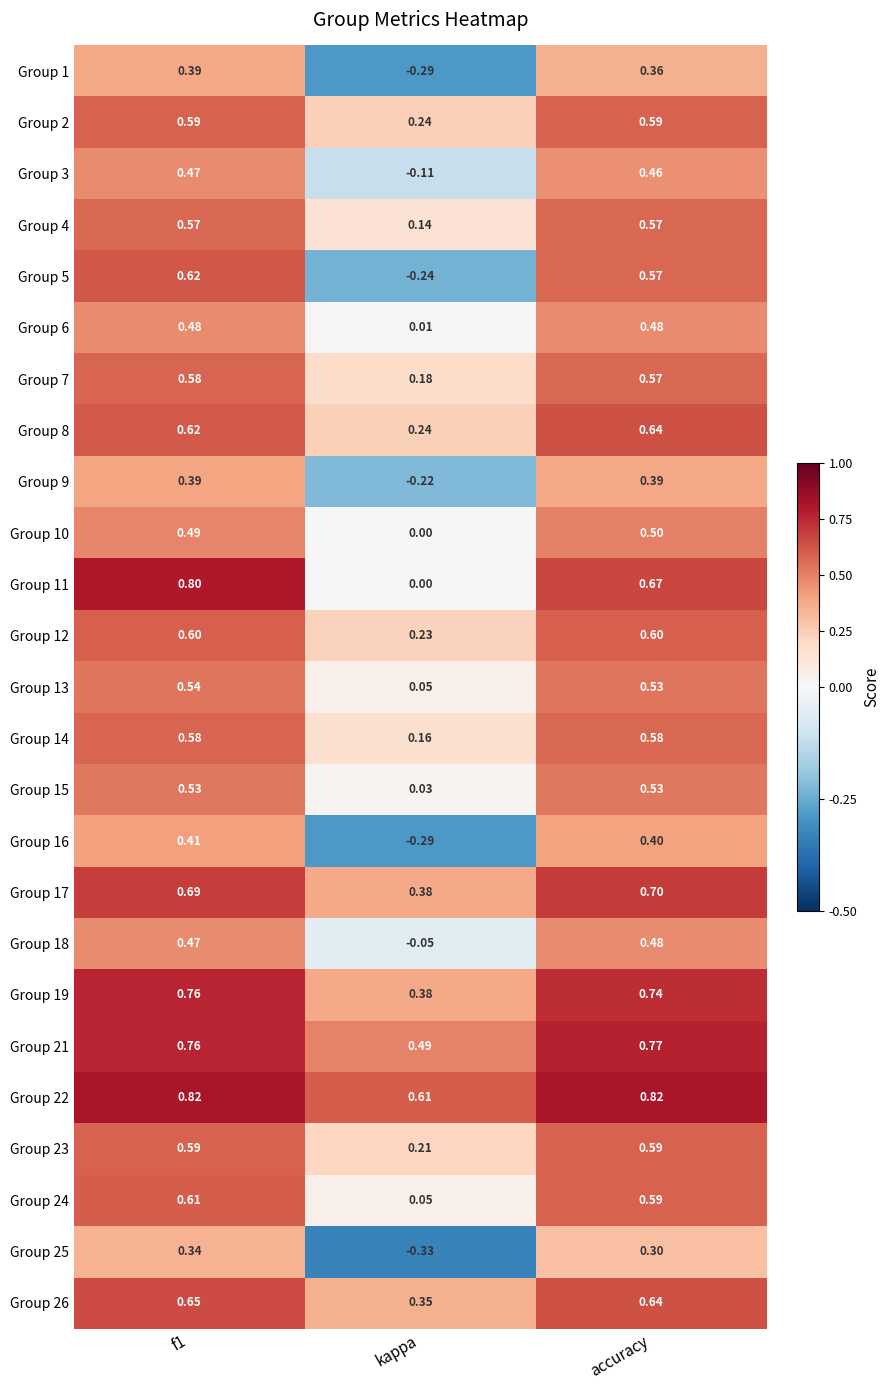

What is the spread (max minus min) of values at kappa?

0.9